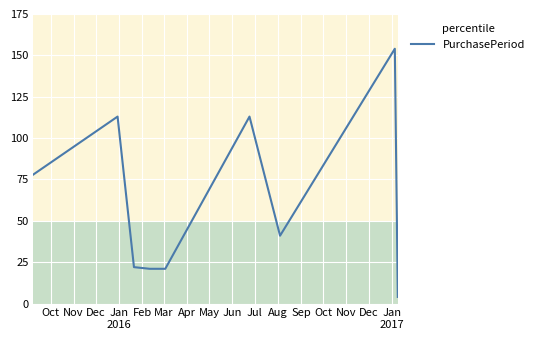

What is the difference between the maximum and minimum values?

150